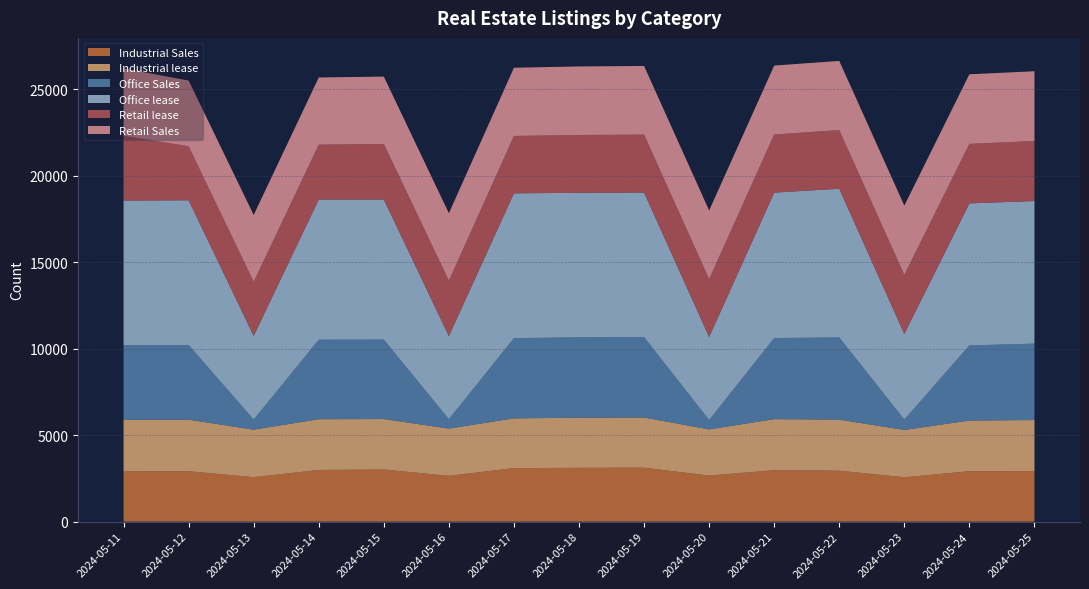

Reading left to right, transcribe all the data shown in this chart.

Industrial Sales: 2905	2913	2570	2987	3012	2648	3094	3109	3120	2661	2973	2945	2565	2915	2926
Industrial lease: 2979	2978	2746	2932	2917	2729	2875	2895	2897	2670	2950	2954	2732	2928	2944
Office Sales: 4314	4316	581	4595	4592	542	4636	4646	4646	543	4687	4746	601	4341	4419
Office lease: 8357	8364	4837	8099	8093	4799	8367	8353	8353	4793	8403	8591	4944	8208	8238
Retail lease: 3741	3123	3128	3173	3211	3211	3315	3342	3350	3350	3359	3392	3418	3440	3468
Retail Sales: 3894	3797	3859	3882	3894	3894	3943	3960	3966	3966	3984	3996	4004	4020	4032